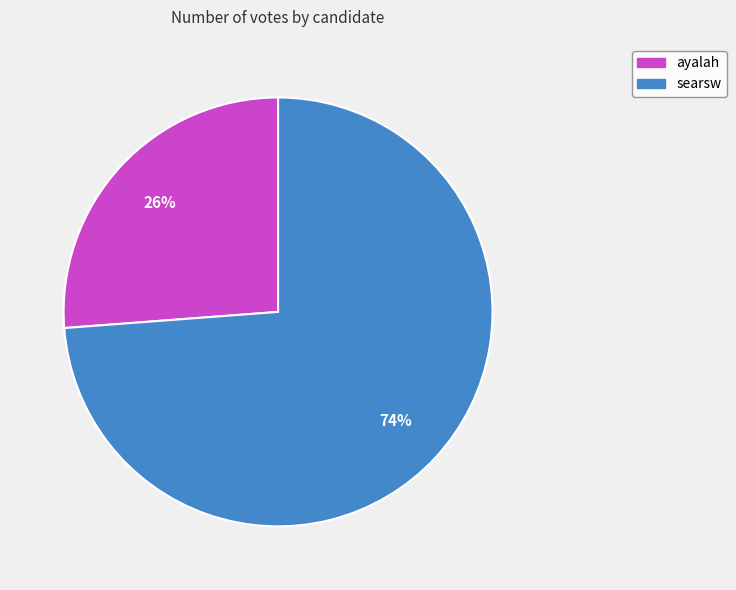

Is there any slice that represents more than half of the pie?

Yes